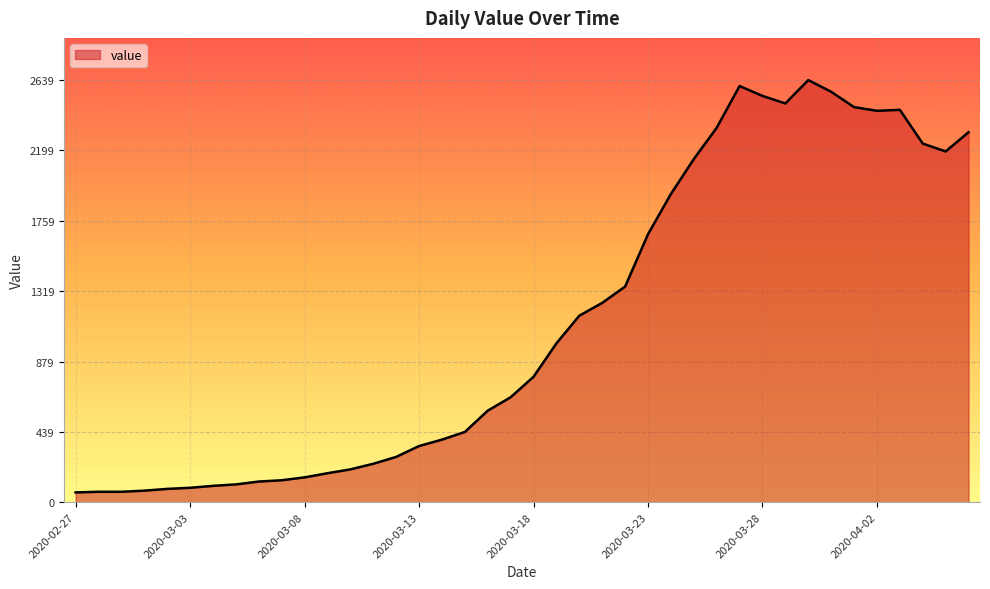

What is the minimum value shown in the chart?

61